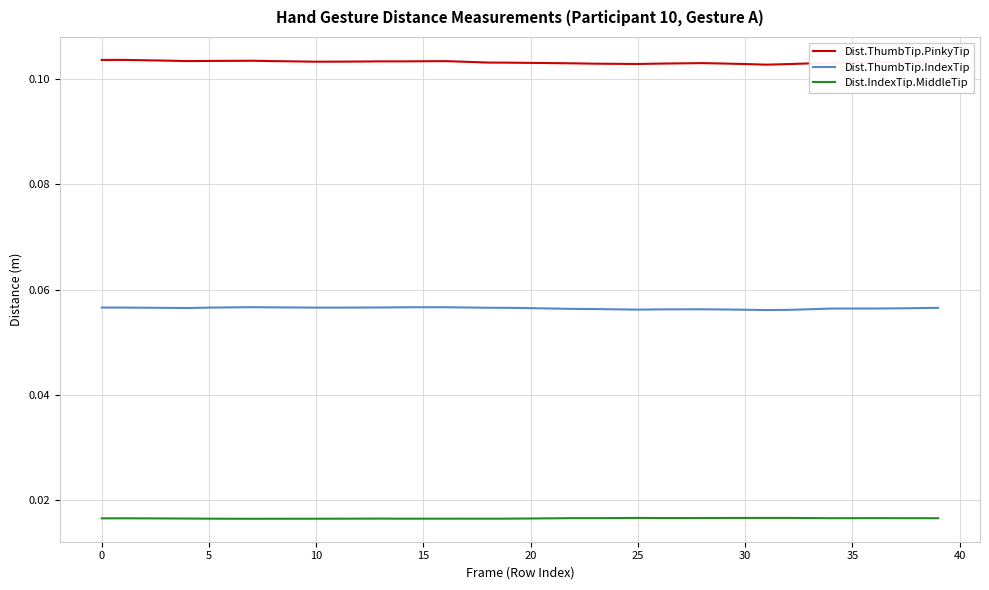

True or false: Dist.IndexTip.MiddleTip and Dist.ThumbTip.IndexTip intersect in this chart.

False